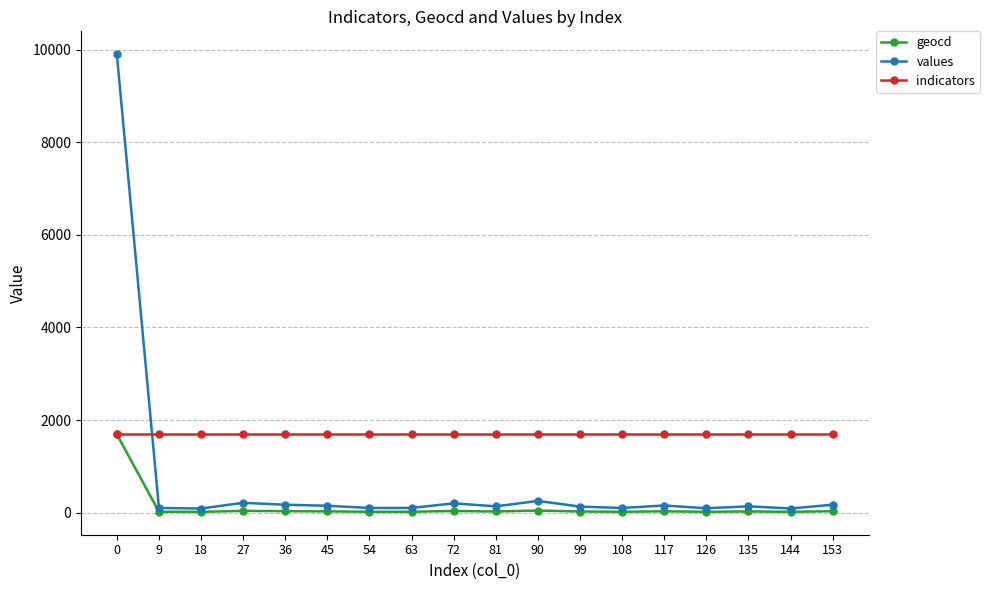

What is the minimum value shown in the chart?

15